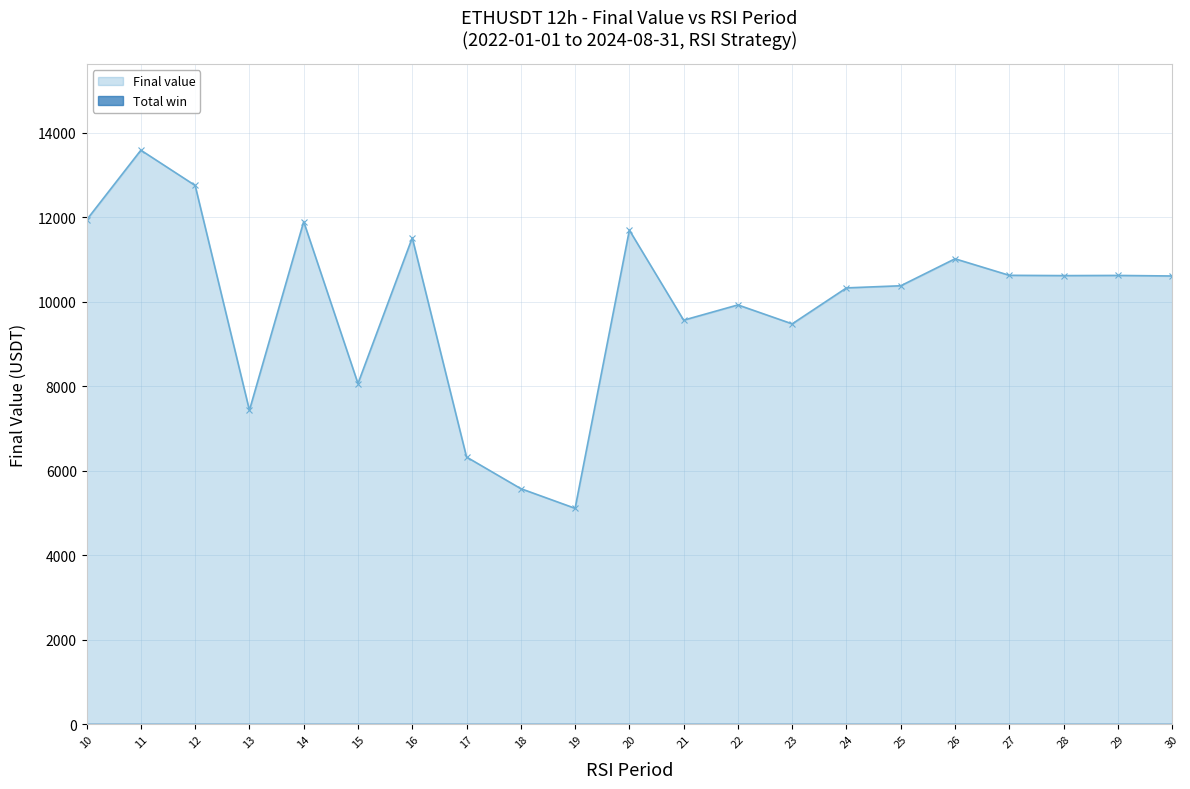

What is the maximum value for Final value?

13581.8